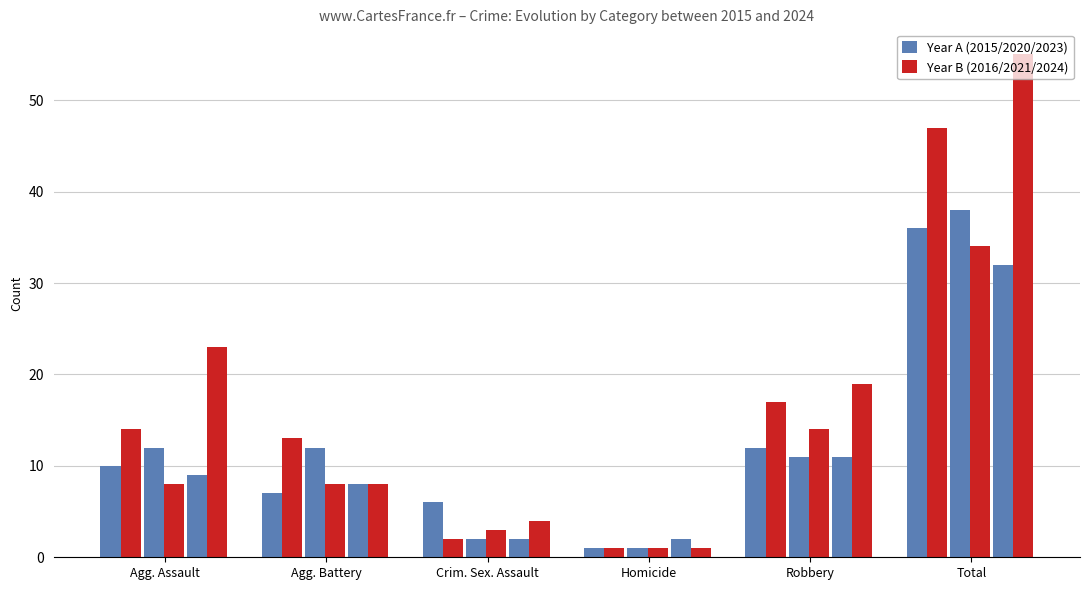

What are all the series names shown in the legend?

Year A (2015/2020/2023), Year B (2016/2021/2024)